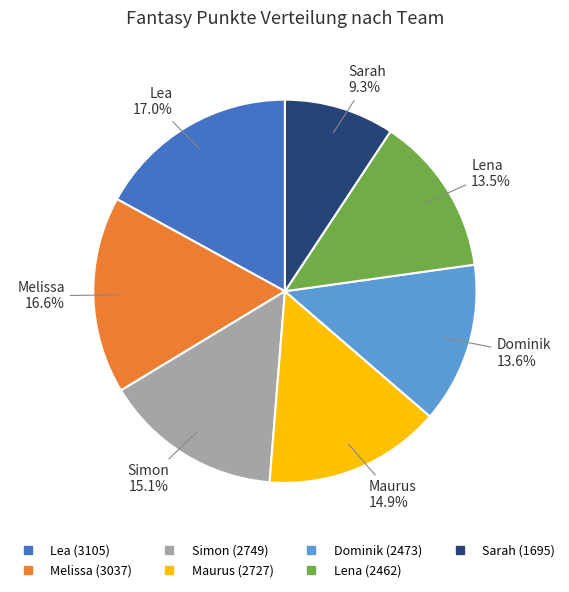

Do Lea and Simon together represent more than half of the pie?

No